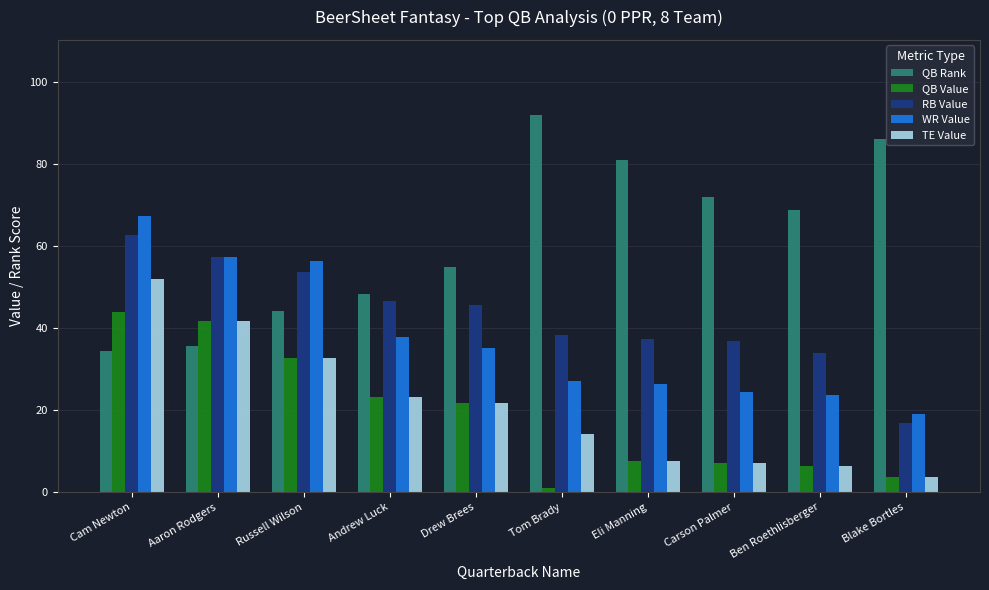

Which category has the lowest value across all series?

Tom Brady